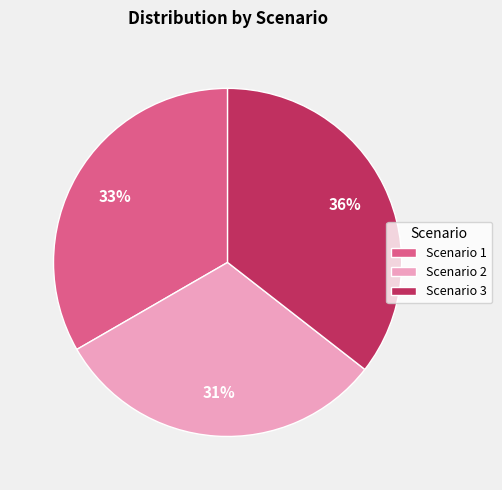

How many segments does this pie chart have?

3